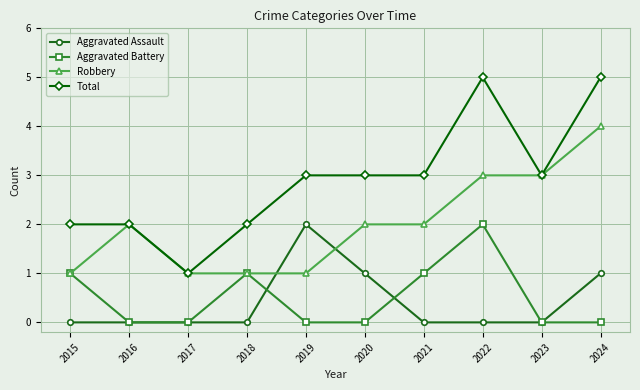

The Robbery series shows 2 at 2023. True or false?

False